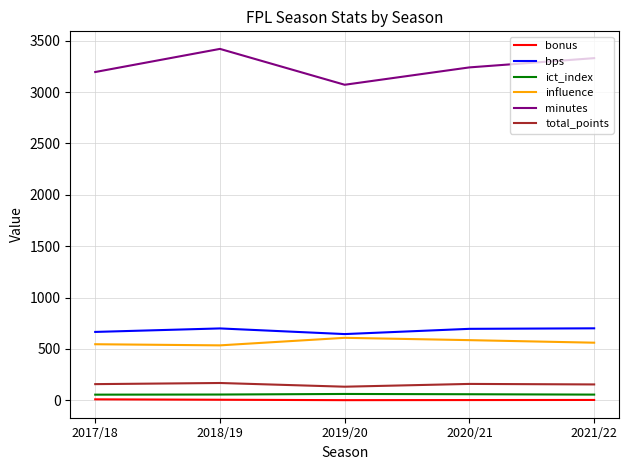

List the labels in order of minutes value, smallest first.

2019/20, 2017/18, 2020/21, 2021/22, 2018/19